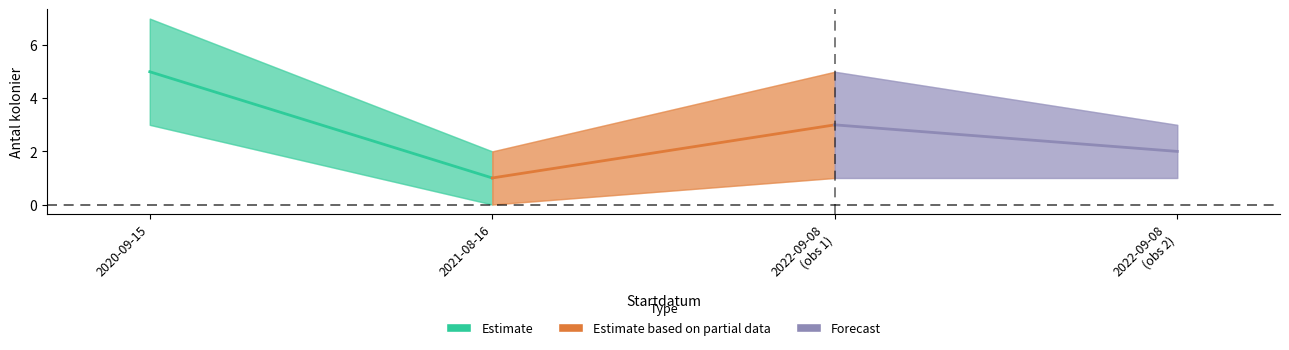

True or false: Antal_lower and Antal cross at least once.

False